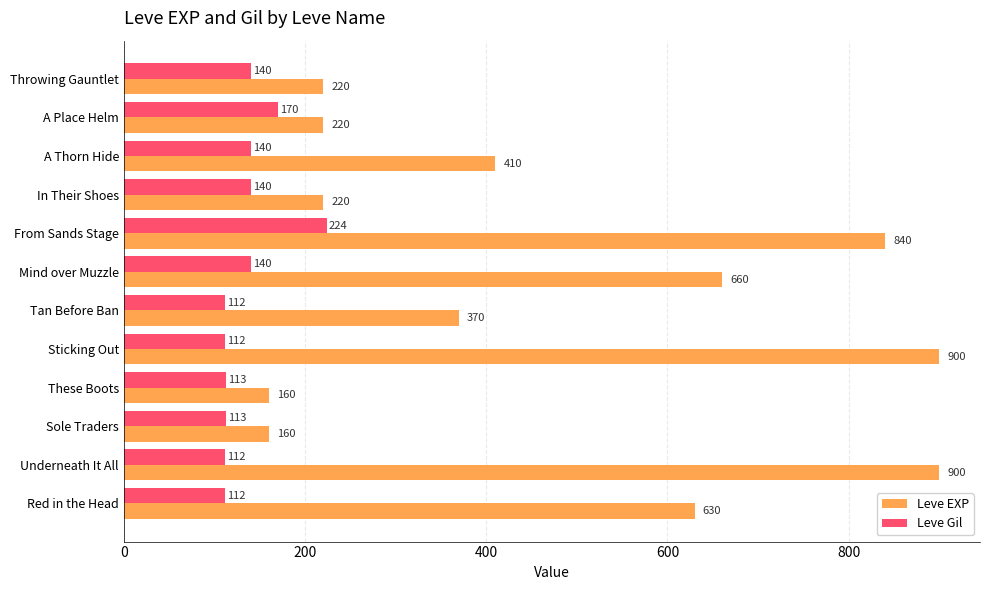

List the series in order of their overall mean, lowest first.

Leve Gil, Leve EXP